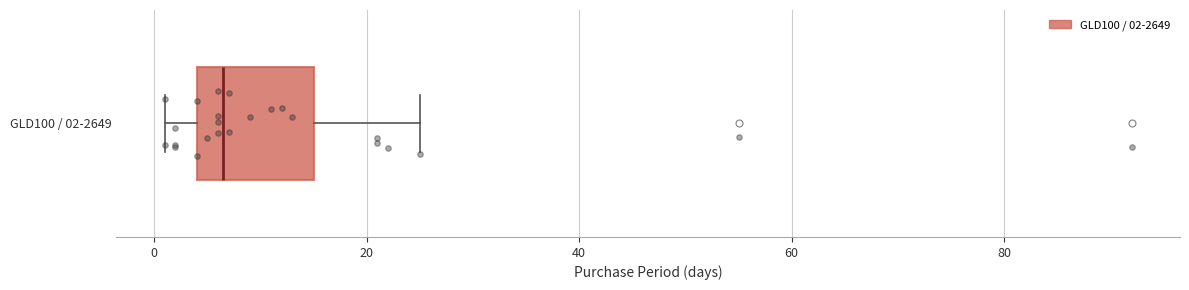

Where is the left edge of the box for GLD100 / 02-2649 on the x-axis? The values are not printed on the chart, so give them approximately, as read against the axis.

4